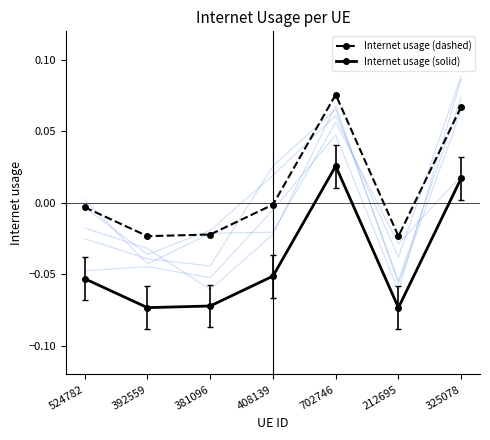

Reading left to right, extract all data points from this chart.

Internet usage (dashed): 524782=-0.0	392559=-0.0	381096=-0.0	408139=-0.0	702746=0.1	212695=-0.0	325078=0.1
Internet usage (solid): 524782=-0.1	392559=-0.1	381096=-0.1	408139=-0.1	702746=0.0	212695=-0.1	325078=0.0